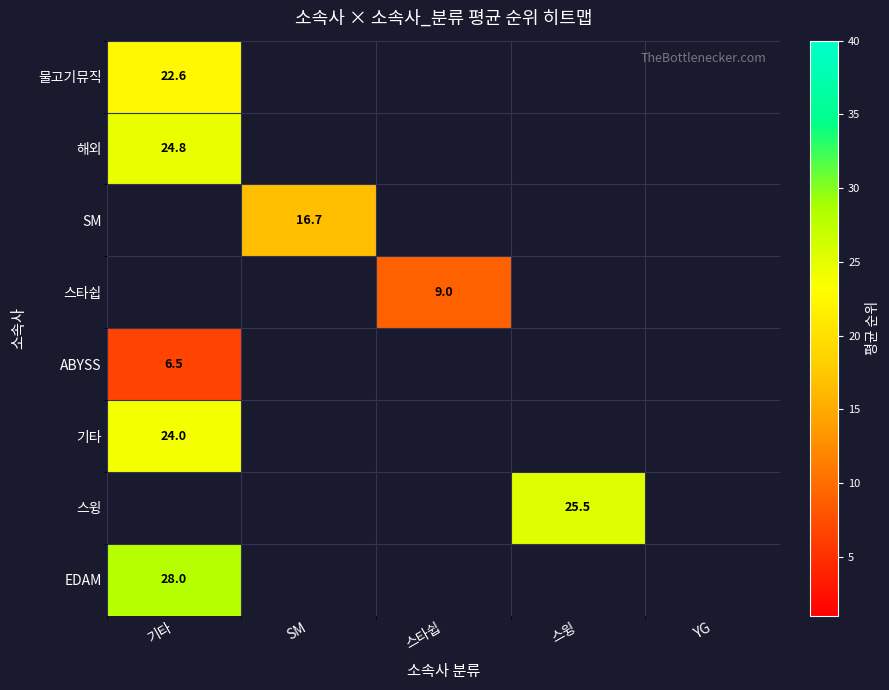

What is the minimum value shown in the chart?

6.5